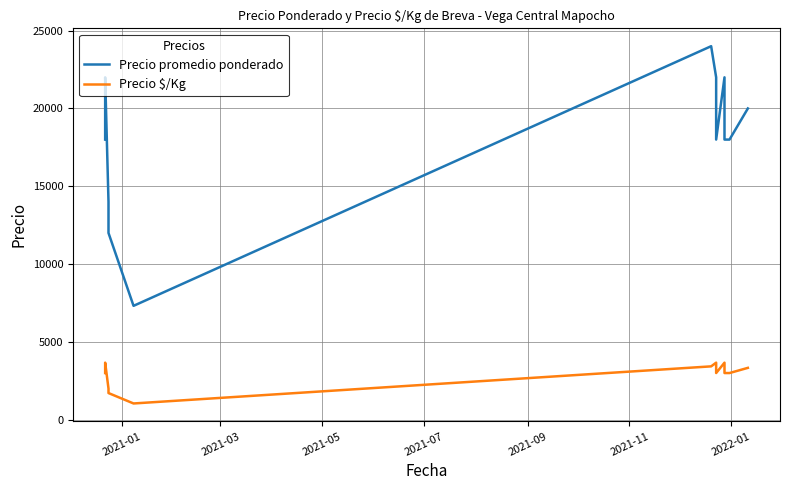

Is this an area chart (filled region under the line)?

No